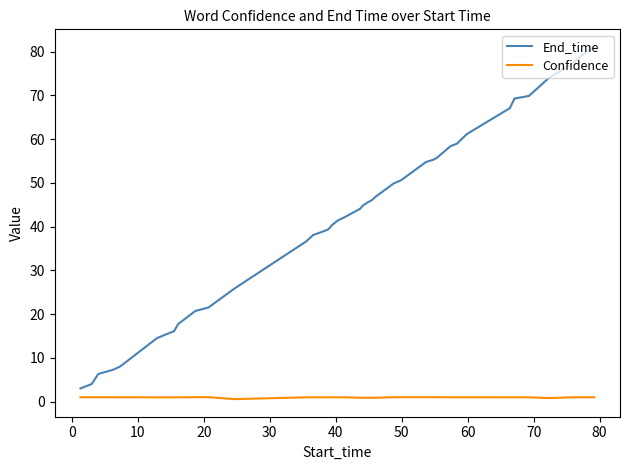

What is the minimum value for End_time?

3.0